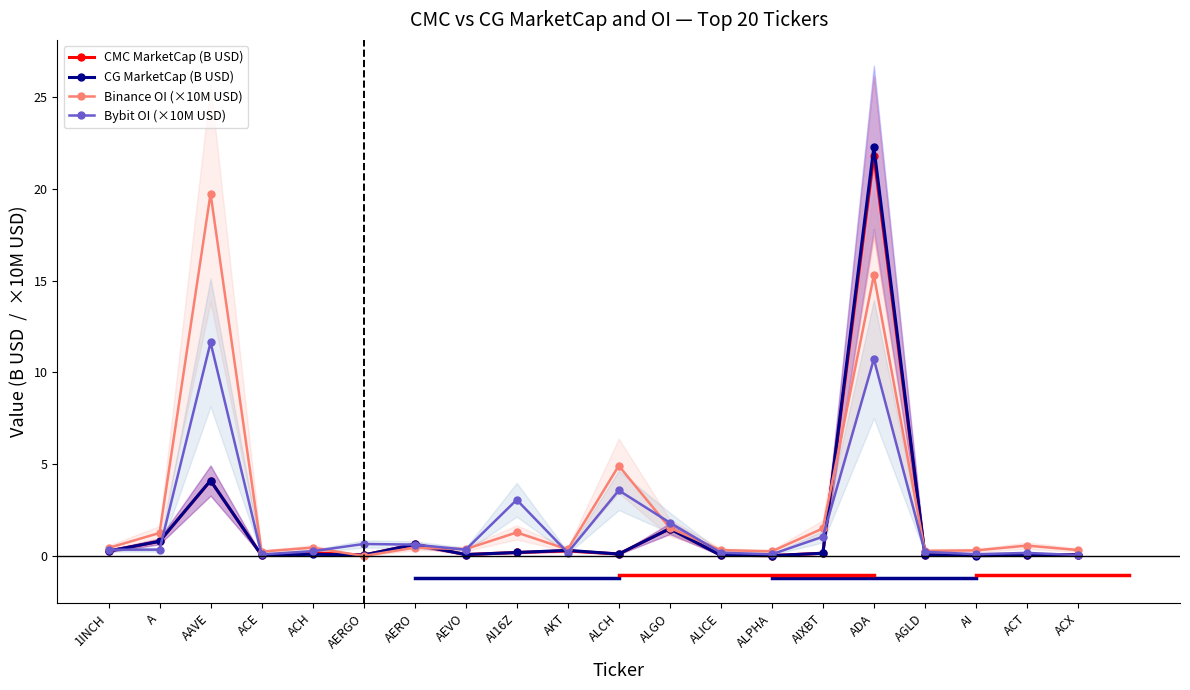

Reading right to left, extract all data points from this chart.

CMC MarketCap (B USD): ACX=0.1	ACT=0.0	AI=0.0	AGLD=0.1	ADA=21.8	AIXBT=0.1	ALPHA=0.0	ALICE=0.0	ALGO=1.5	ALCH=0.1	AKT=0.3	AI16Z=0.2	AEVO=0.1	AERO=0.6	AERGO=0.0	ACH=0.2	ACE=0.0	AAVE=4.1	A=0.8	1INCH=0.3
CG MarketCap (B USD): ACX=0.1	ACT=0.0	AI=0.0	AGLD=0.1	ADA=22.3	AIXBT=0.1	ALPHA=0.0	ALICE=0.0	ALGO=1.5	ALCH=0.1	AKT=0.3	AI16Z=0.2	AEVO=0.1	AERO=0.6	AERGO=0.0	ACH=0.1	ACE=0.0	AAVE=4.1	A=0.8	1INCH=0.3
Binance OI (×10M USD): ACX=0.3	ACT=0.6	AI=0.3	AGLD=0.3	ADA=15.3	AIXBT=1.5	ALPHA=0.3	ALICE=0.3	ALGO=1.5	ALCH=4.9	AKT=0.4	AI16Z=1.3	AEVO=0.4	AERO=0.5	AERGO=0.0	ACH=0.5	ACE=0.2	AAVE=19.7	A=1.3	1INCH=0.4
Bybit OI (×10M USD): ACX=0.0	ACT=0.2	AI=0.1	AGLD=0.2	ADA=10.7	AIXBT=1.0	ALPHA=0.1	ALICE=0.2	ALGO=1.8	ALCH=3.6	AKT=0.2	AI16Z=3.1	AEVO=0.3	AERO=0.6	AERGO=0.7	ACH=0.3	ACE=0.1	AAVE=11.6	A=0.3	1INCH=0.3